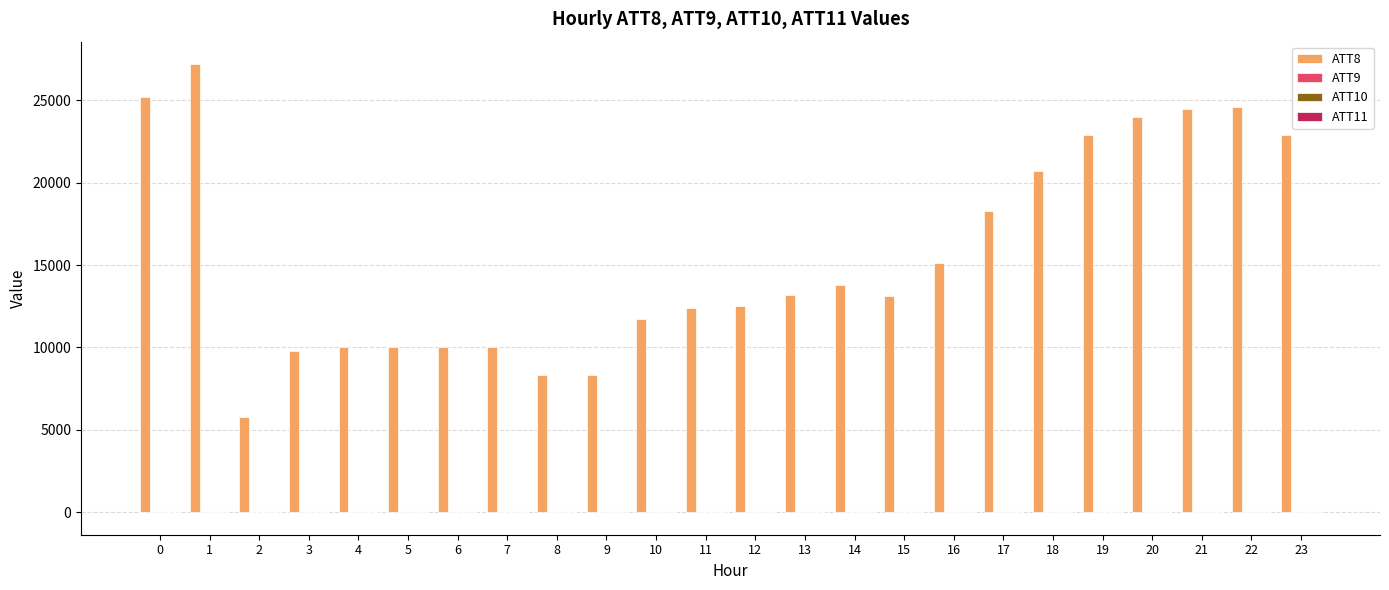

What is the total value across all series at 4?

10029.6